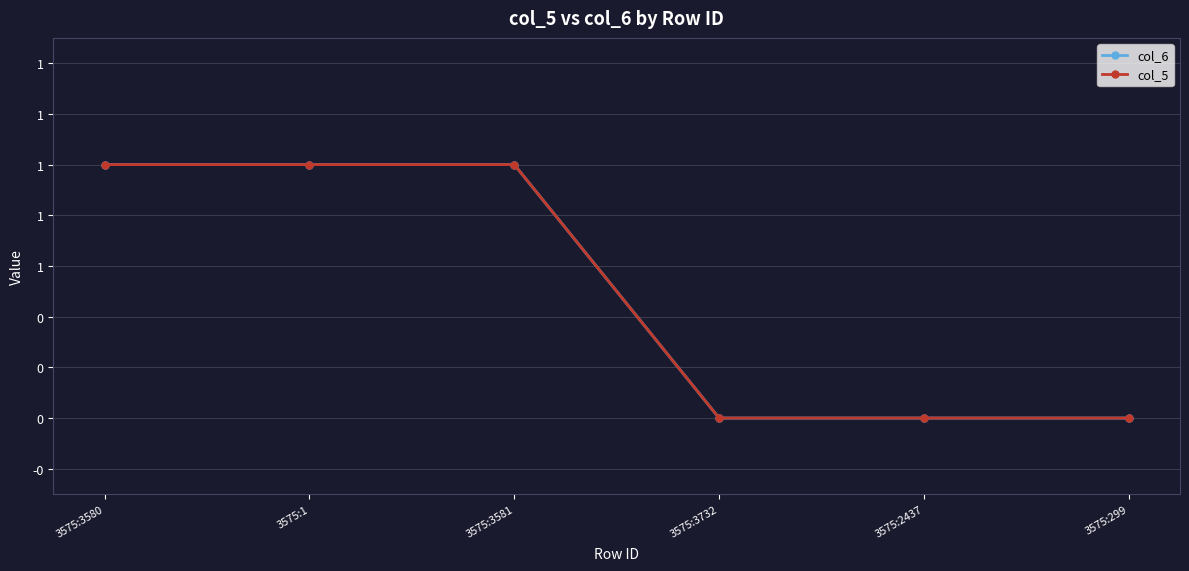

True or false: col_6 and col_5 cross at least once.

False